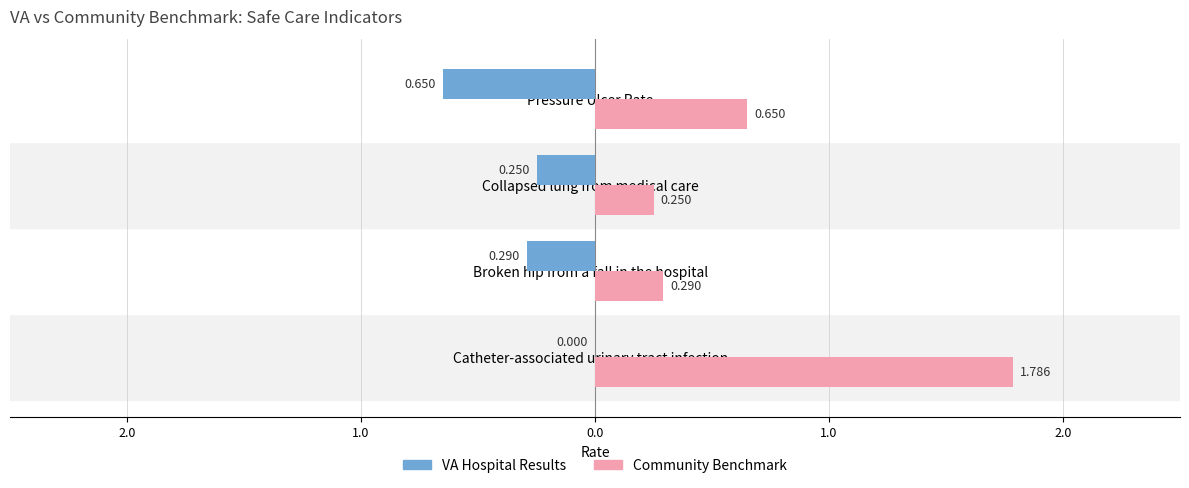

What is the maximum value for Community Benchmark?

1.8